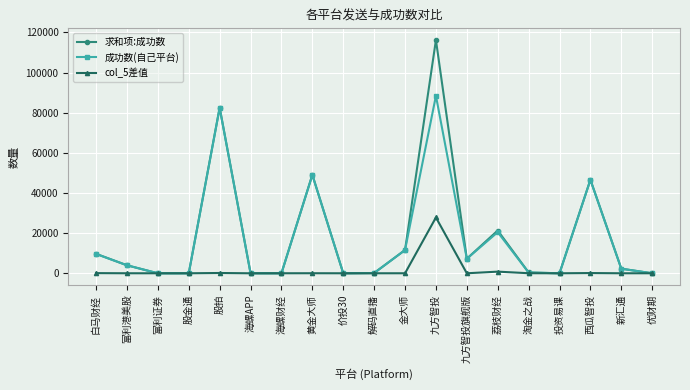

What is the sum of all 求和项:成功数 values?

351136